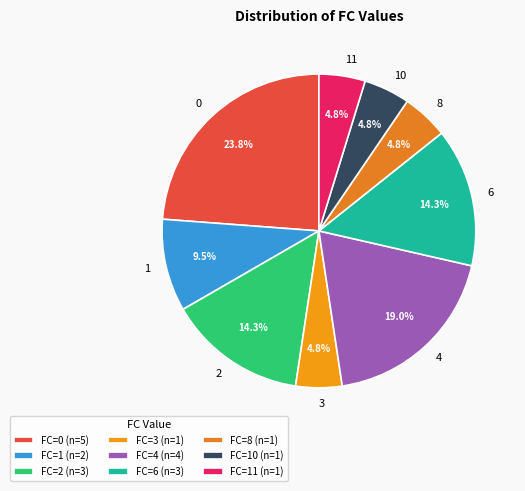

Approximately how many times larger is the value at 2 compared to 3?

3.0